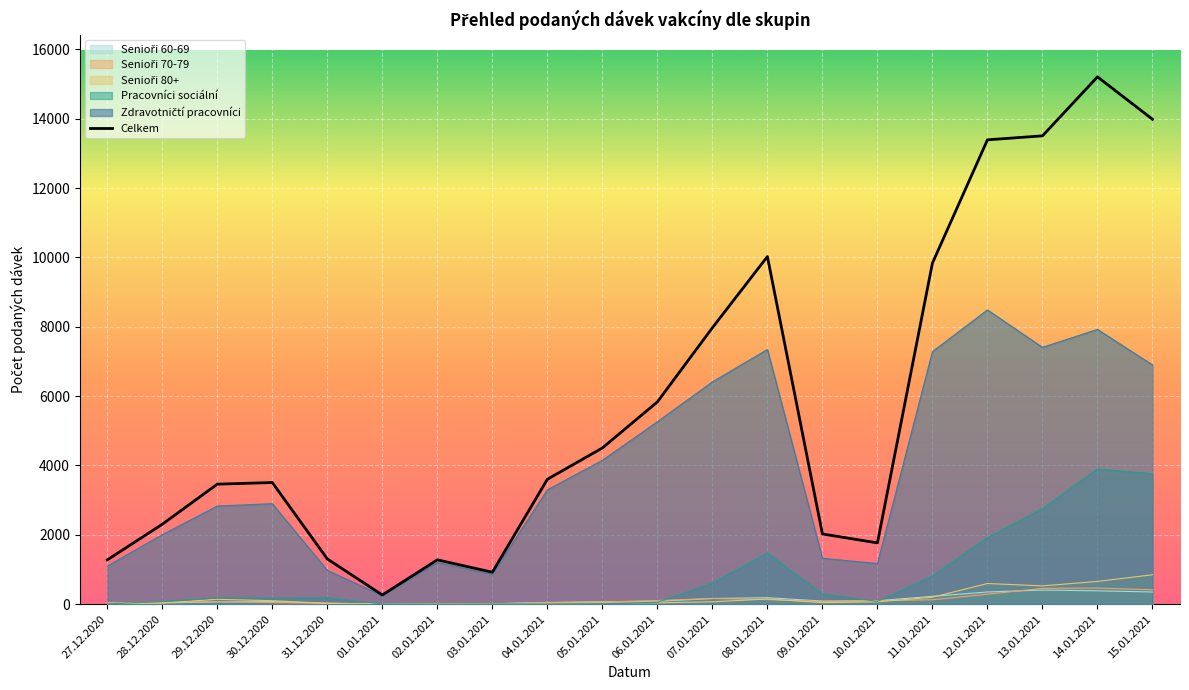

List the labels in order of Pracovníci sociální value, smallest first.

02.01.2021, 03.01.2021, 01.01.2021, 04.01.2021, 27.12.2020, 05.01.2021, 06.01.2021, 28.12.2020, 10.01.2021, 30.12.2020, 29.12.2020, 31.12.2020, 09.01.2021, 07.01.2021, 11.01.2021, 08.01.2021, 12.01.2021, 13.01.2021, 15.01.2021, 14.01.2021